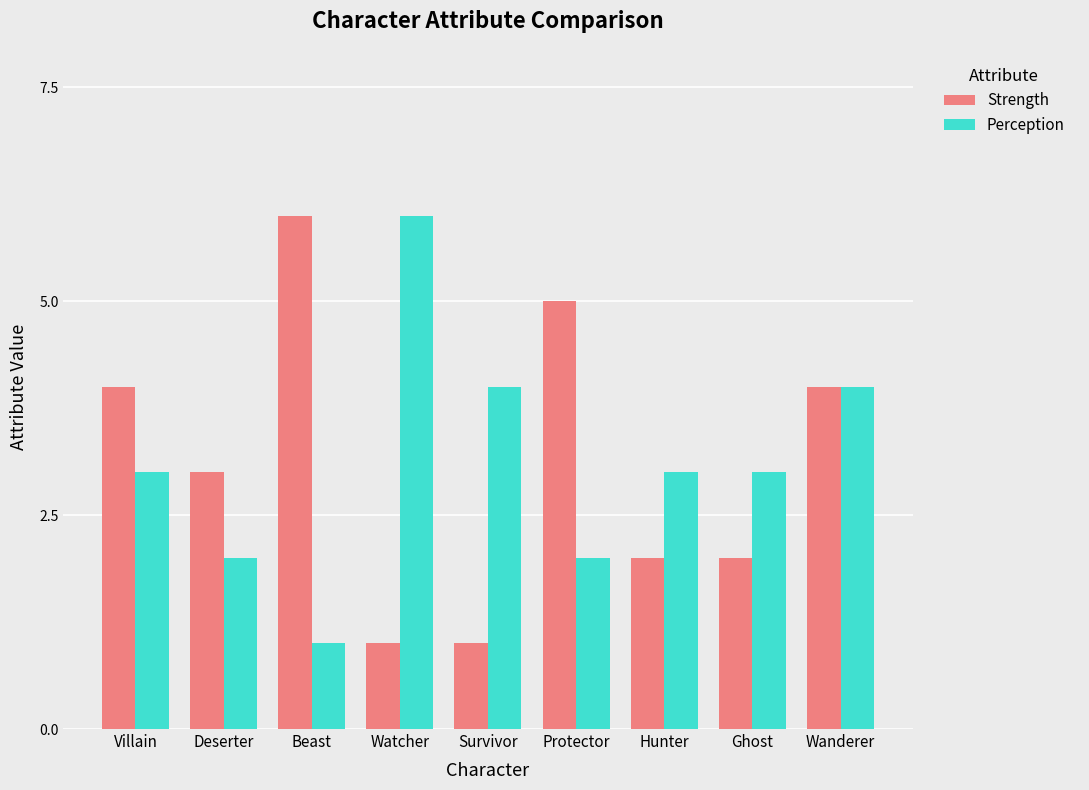

What is the sum of all Perception values?

28